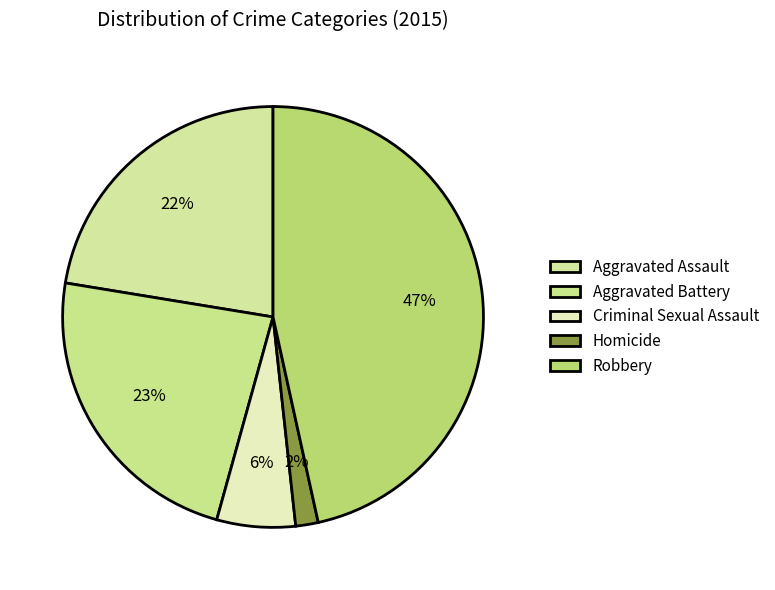

To the nearest percent, what percentage of the pie is Robbery?

47%